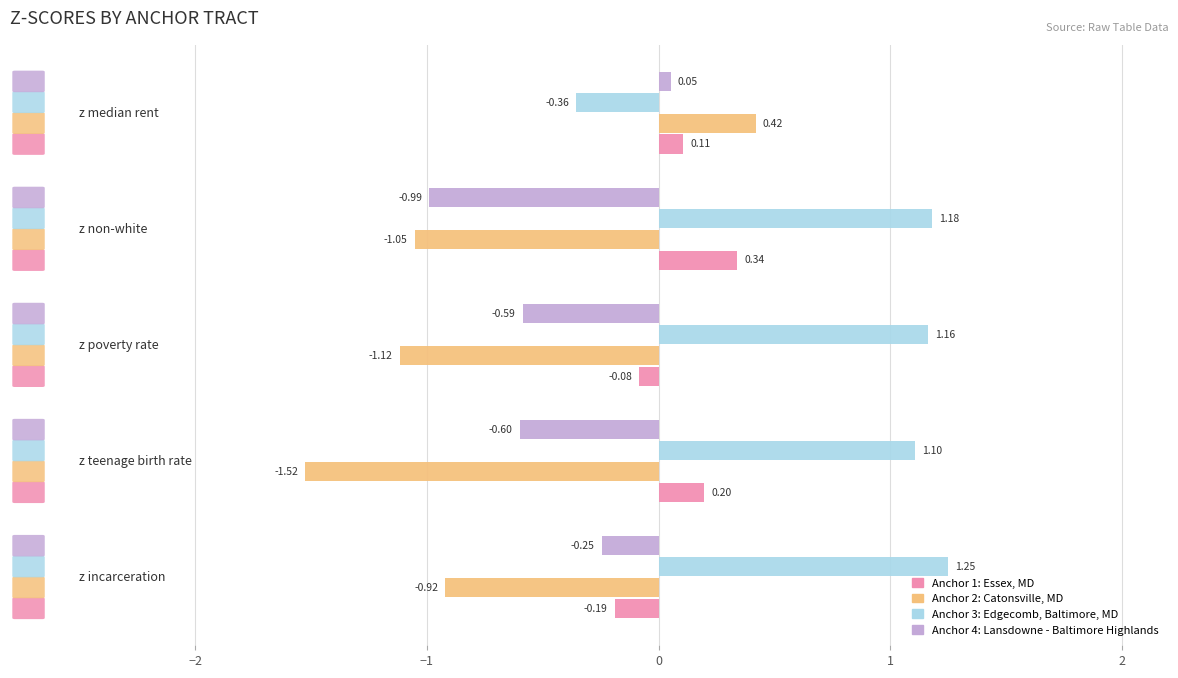

Which series has the largest total across all categories?

Anchor 3: Edgecomb, Baltimore, MD